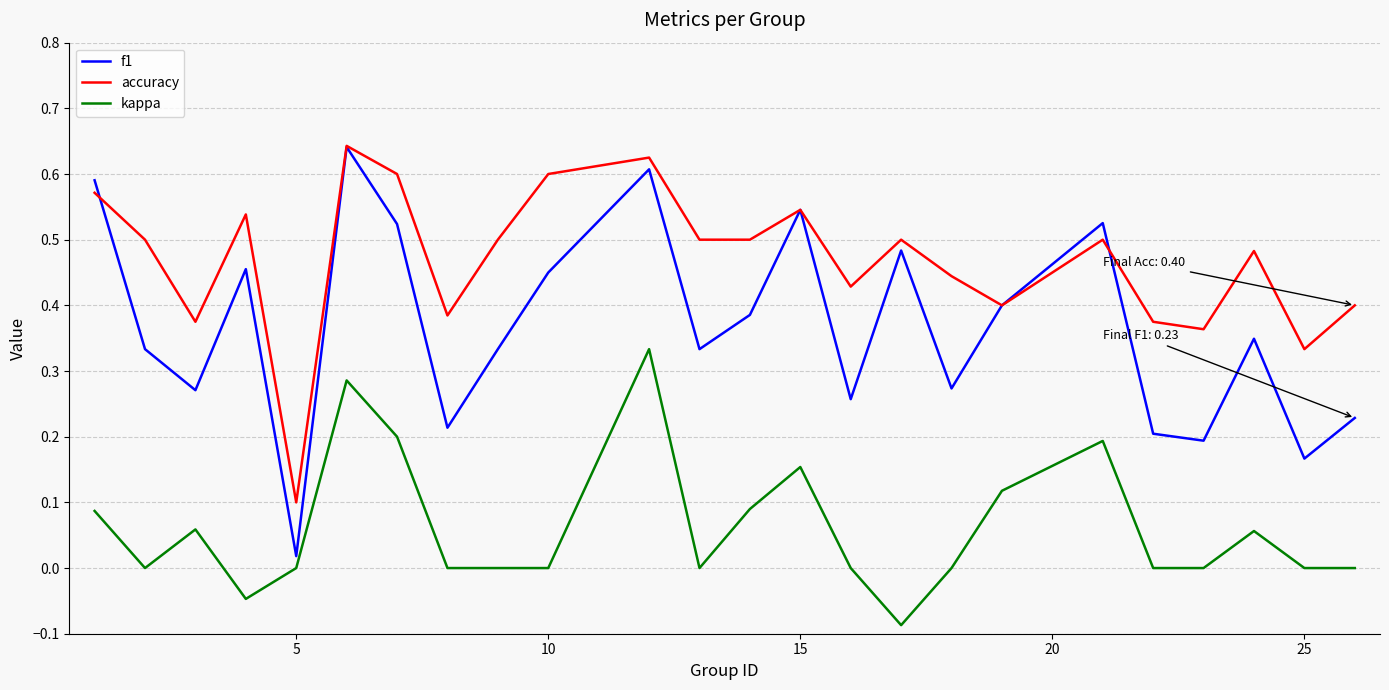

What are all the series names shown in the legend?

f1, accuracy, kappa